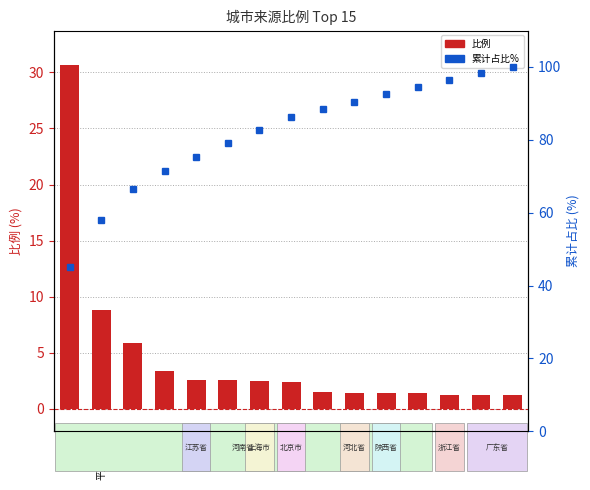

Rank the categories by 累计比例% value from highest to lowest.

广州市, 深圳市, 台州市, 南阳市, 西安市, 保定市, 洛阳市, 北京市, 上海市, 开封市, 苏州市, 周口市, 漯河市, 平顶山市, 郑州市